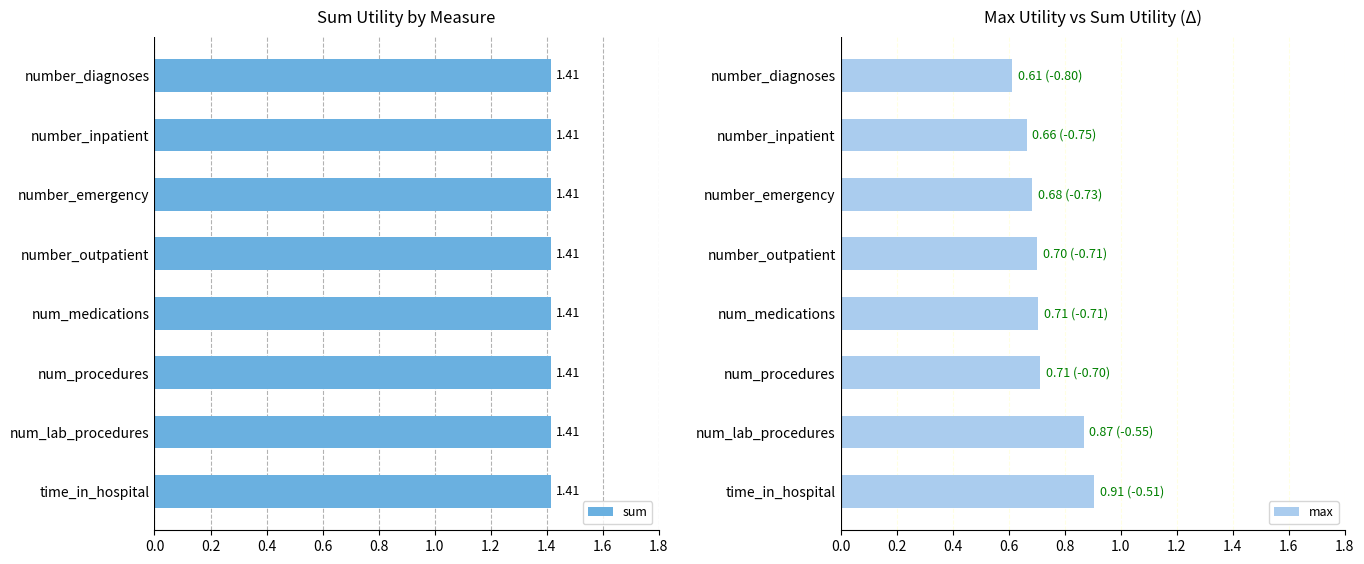

Is it true that max equals 0.7 at num_procedures?

True